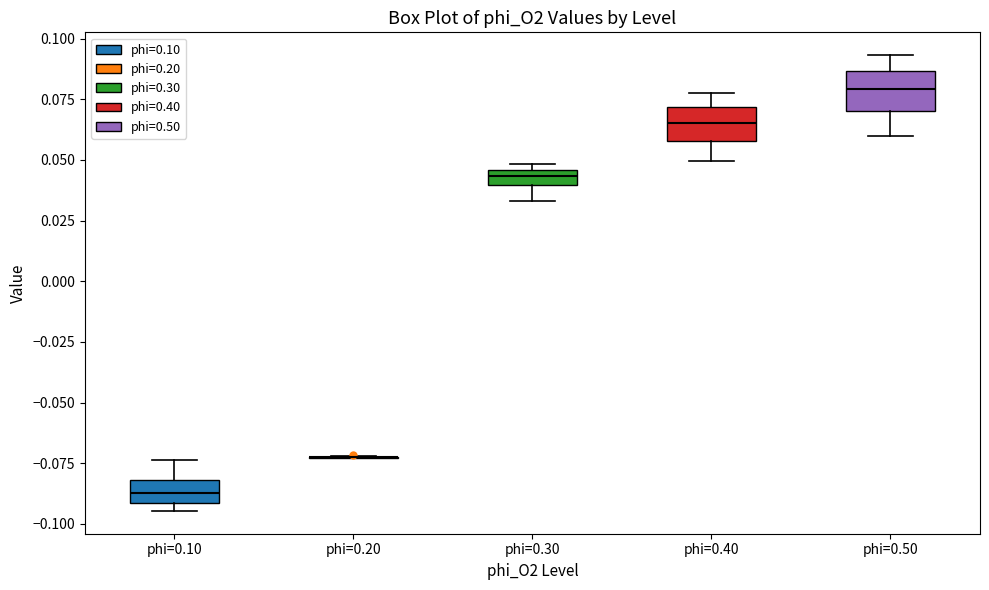

Where does the median line of the box for phi=0.10 sit on the y-axis? The values are not printed on the chart, so give them approximately, as read against the axis.

-0.085